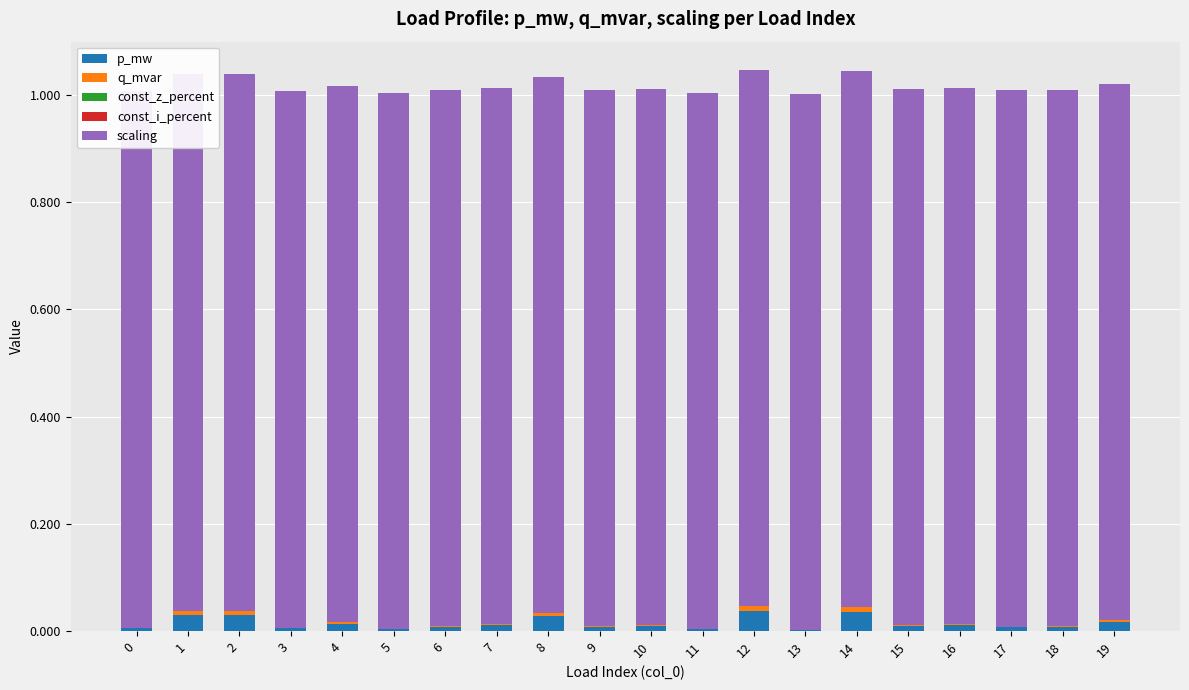

At how many categories does at least one series exceed 0?

20